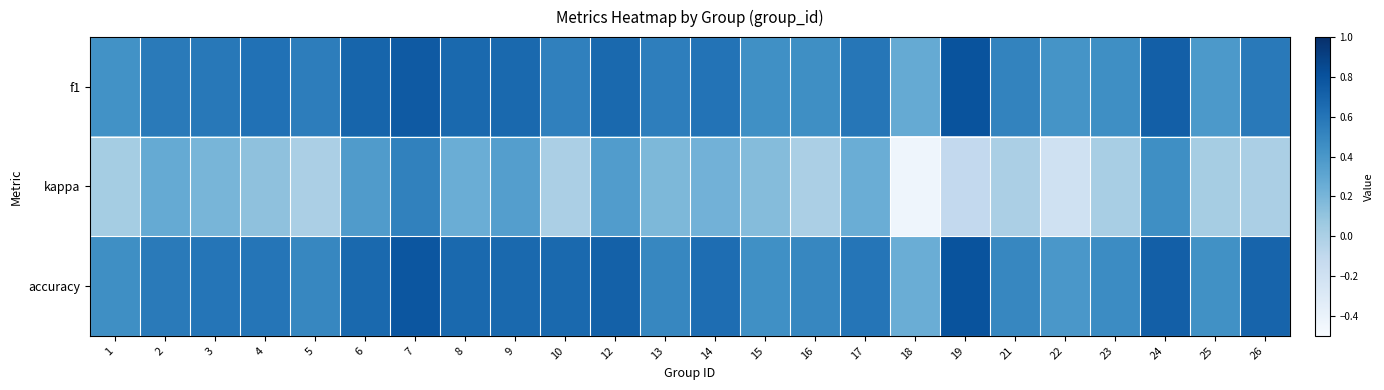

At 15, list the series in order from largest to smallest.

f1, accuracy, kappa